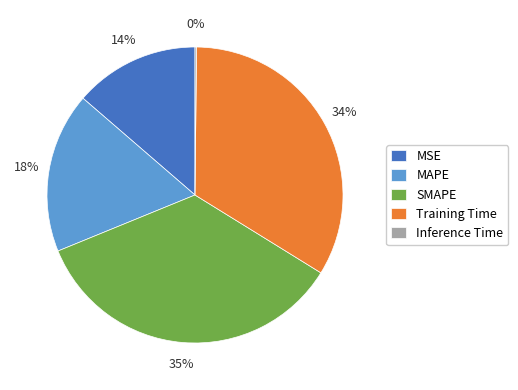

Is it true that MSE is 14% of the pie?

True